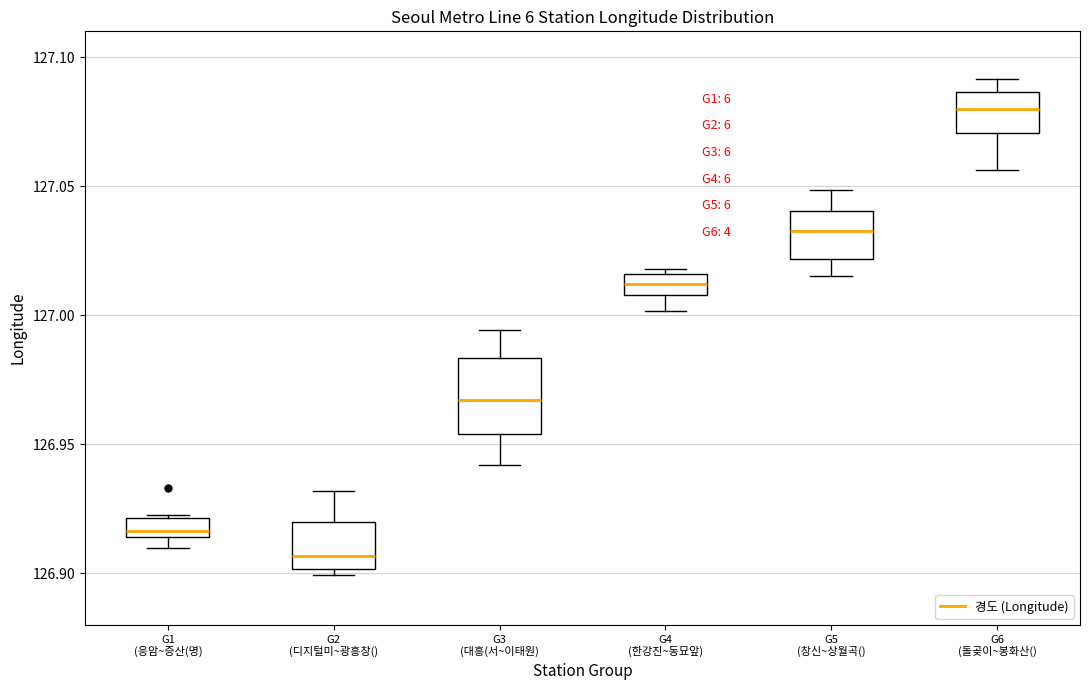

Where does the upper whisker of the box for G6 (돌곶이~봉화산() end on the y-axis? The values are not printed on the chart, so give them approximately, as read against the axis.

127.090